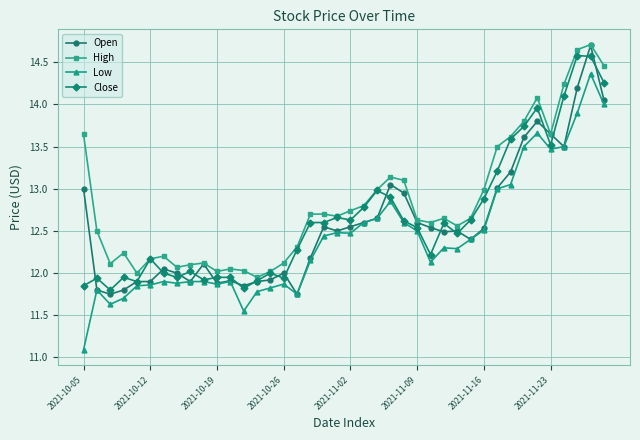

What are all the series names shown in the legend?

Open, High, Low, Close